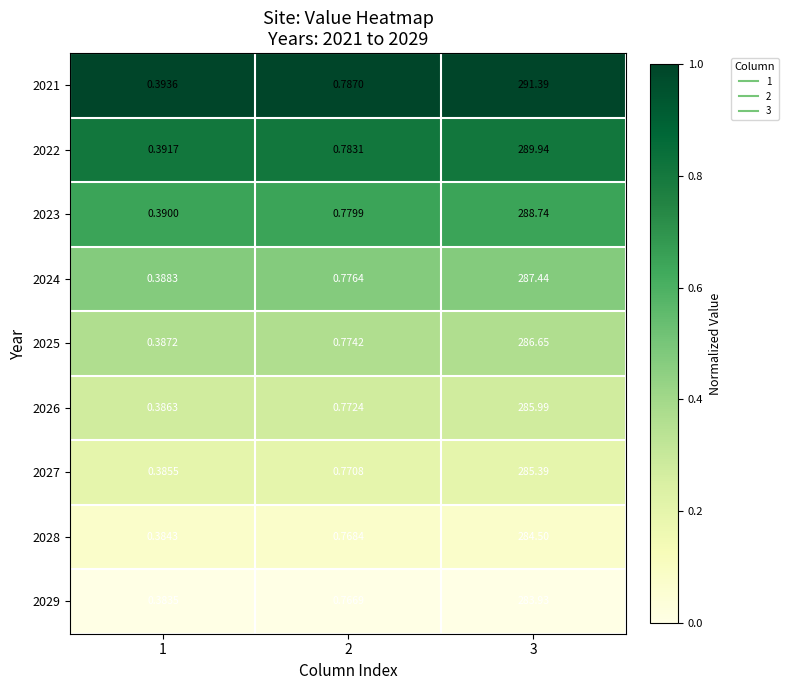

Which series has the widest spread of values?

2021